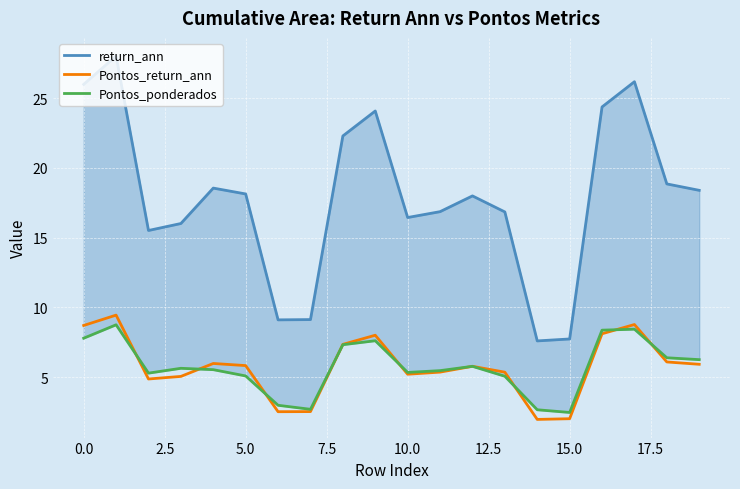

The Pontos_ponderados series shows 5.8 at 12. True or false?

True